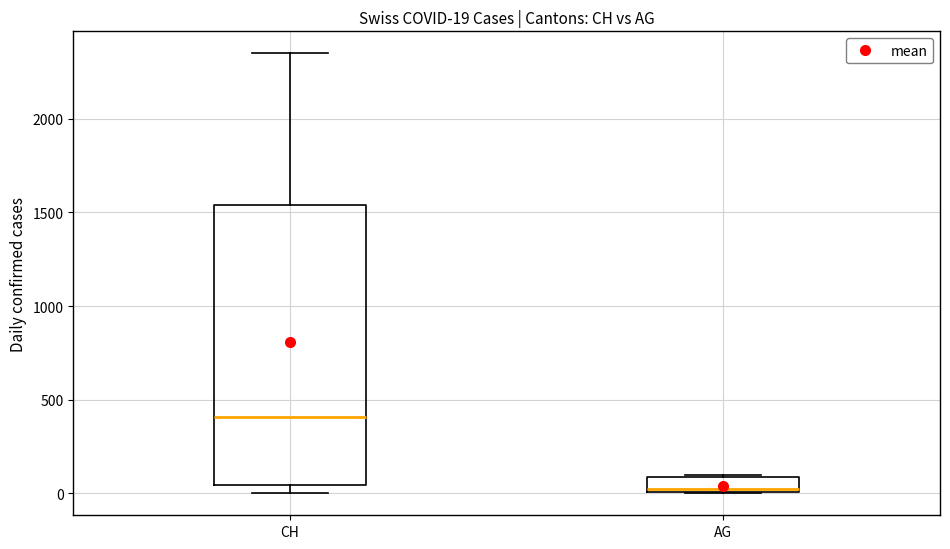

Comparing the boxes themselves (not the whiskers), which one is the tallest?

CH